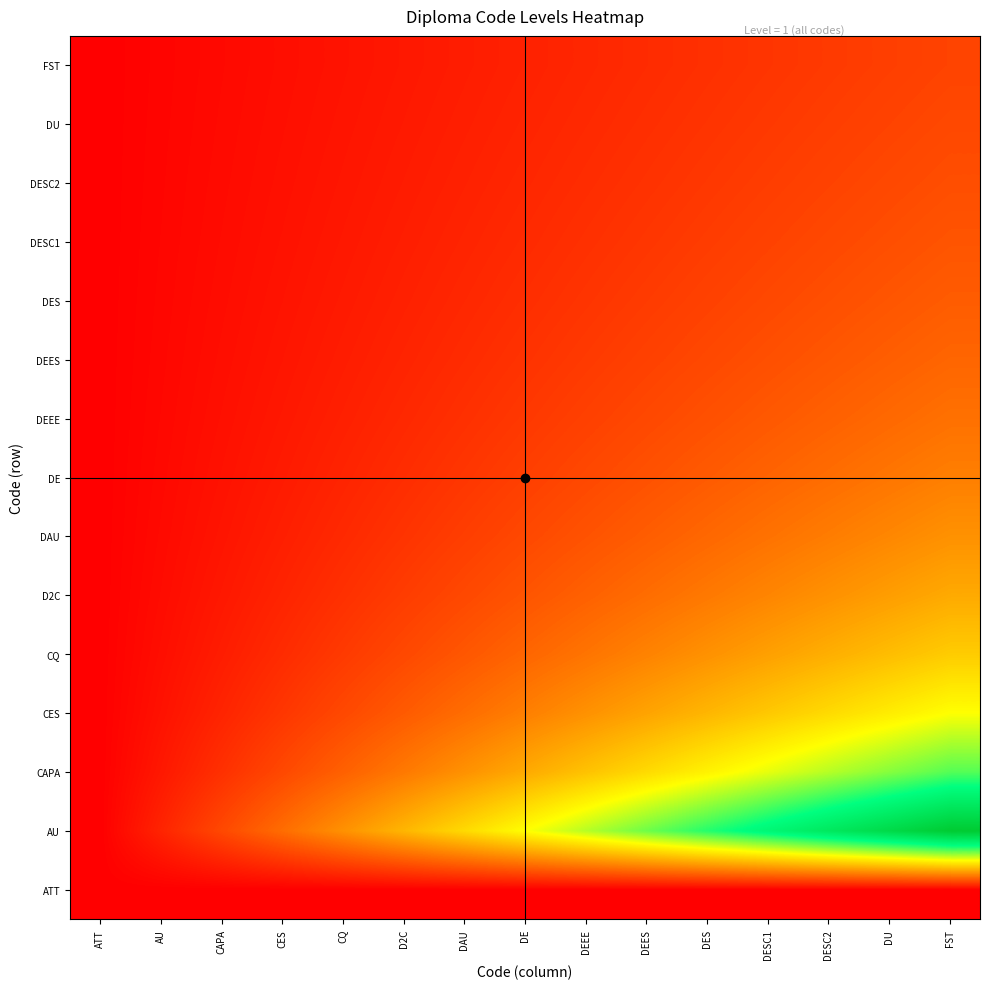

What is the greatest value displayed?

1.0